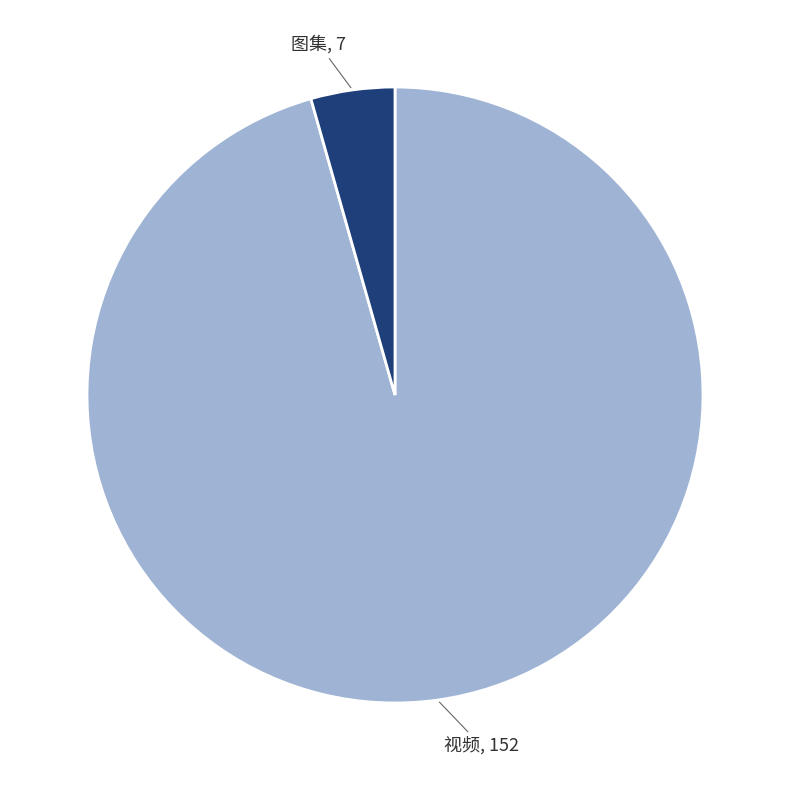

What is the ratio of the value at 视频 to the value at 图集?

21.7